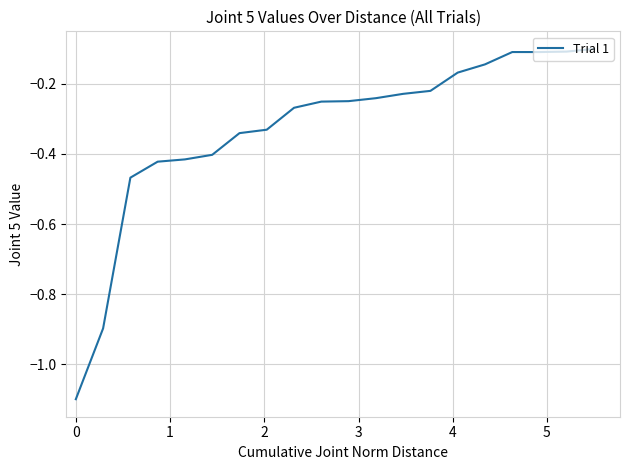

What is the smallest value displayed?

-1.1